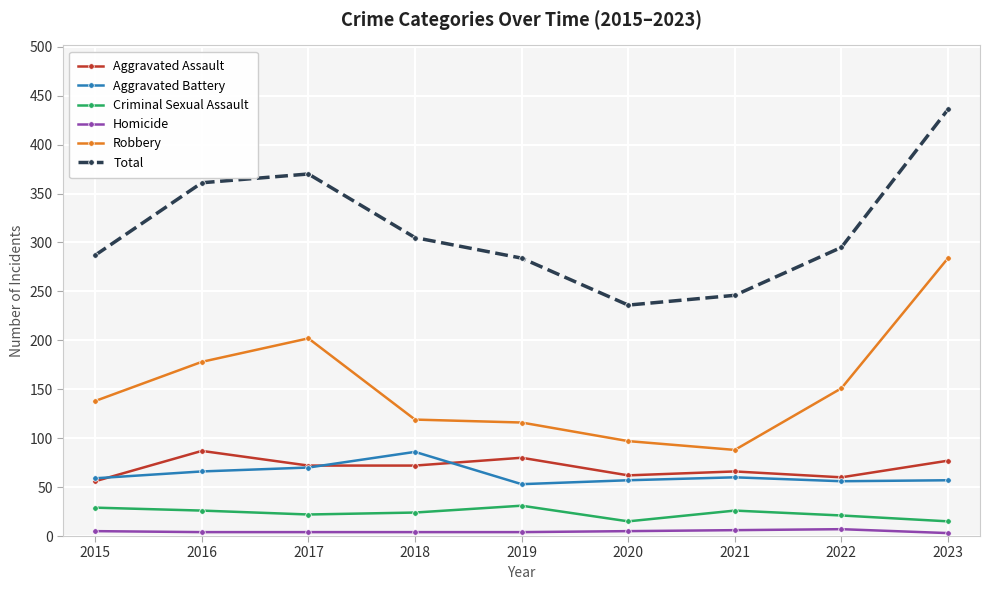

What are all the series names shown in the legend?

Aggravated Assault, Aggravated Battery, Criminal Sexual Assault, Homicide, Robbery, Total